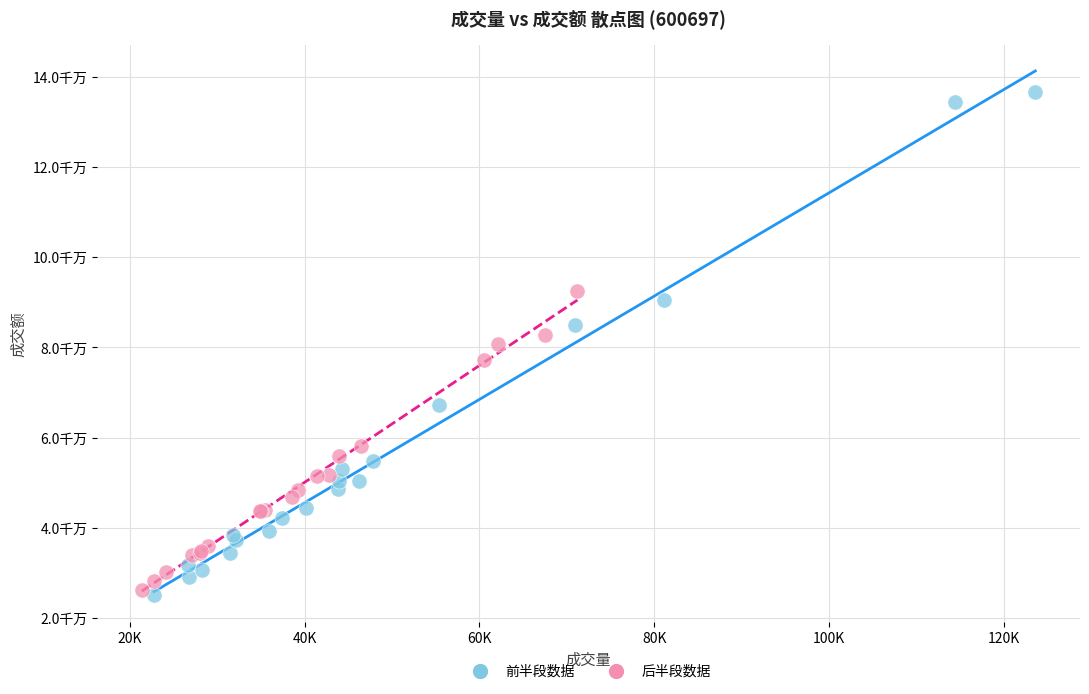

What are all the series names shown in the legend?

前半段数据, 后半段数据